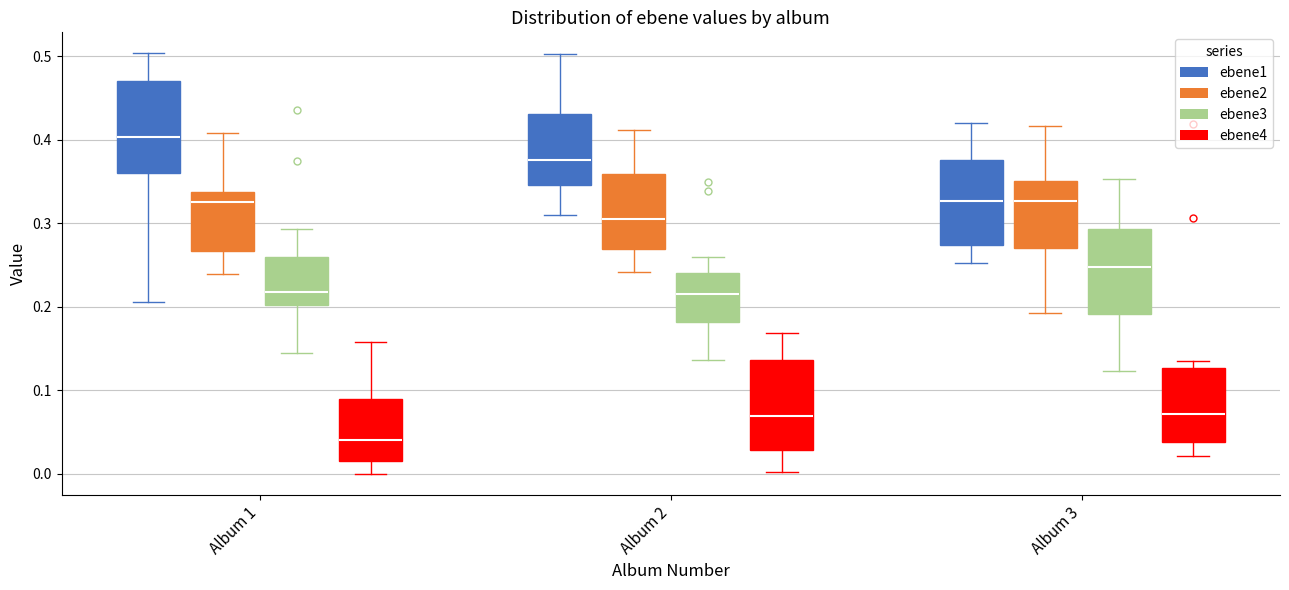

Where is the lower edge of the box for Album 1 (ebene1) on the y-axis? The values are not printed on the chart, so give them approximately, as read against the axis.

0.36